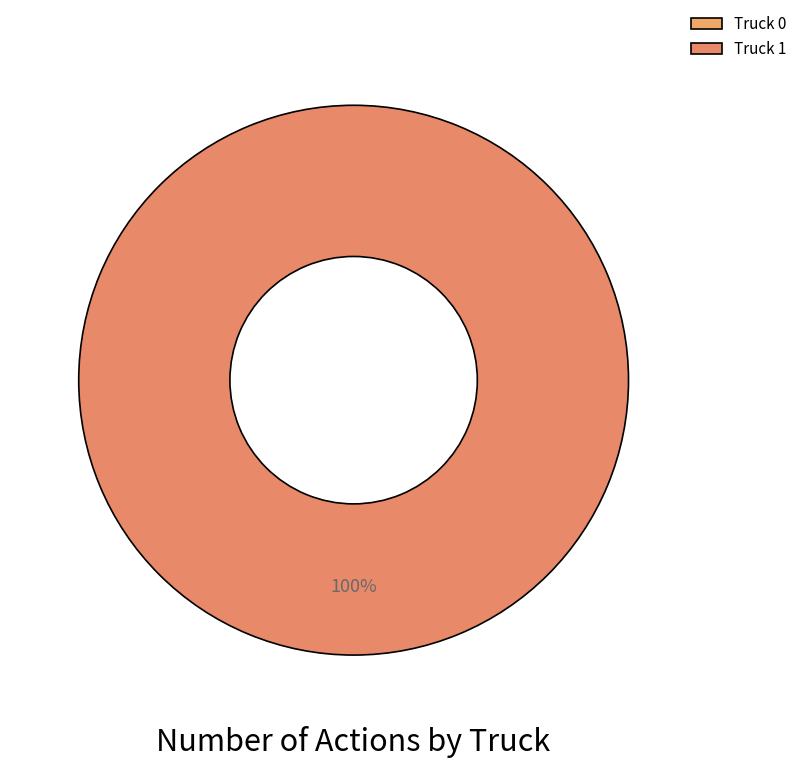

Rank the categories by value from highest to lowest.

Truck 1, Truck 0